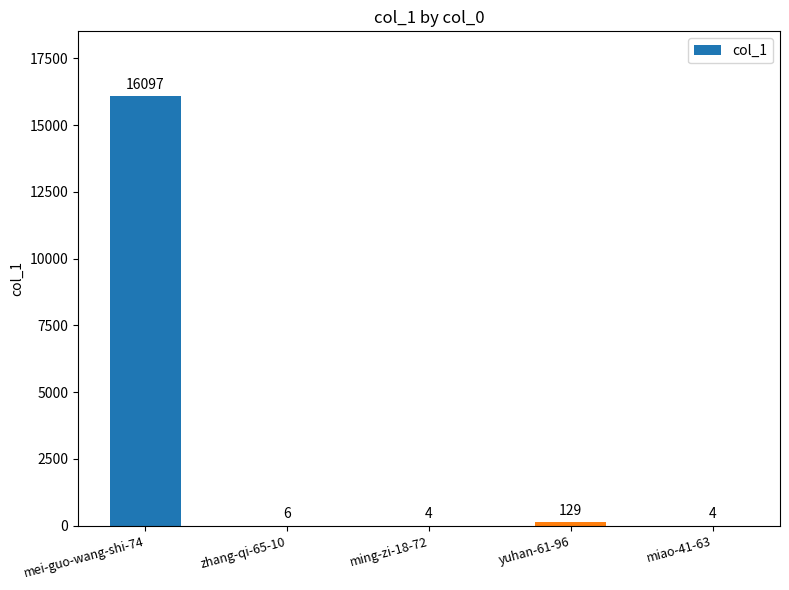

Where is the data nearest to the value 8050?

yuhan-61-96